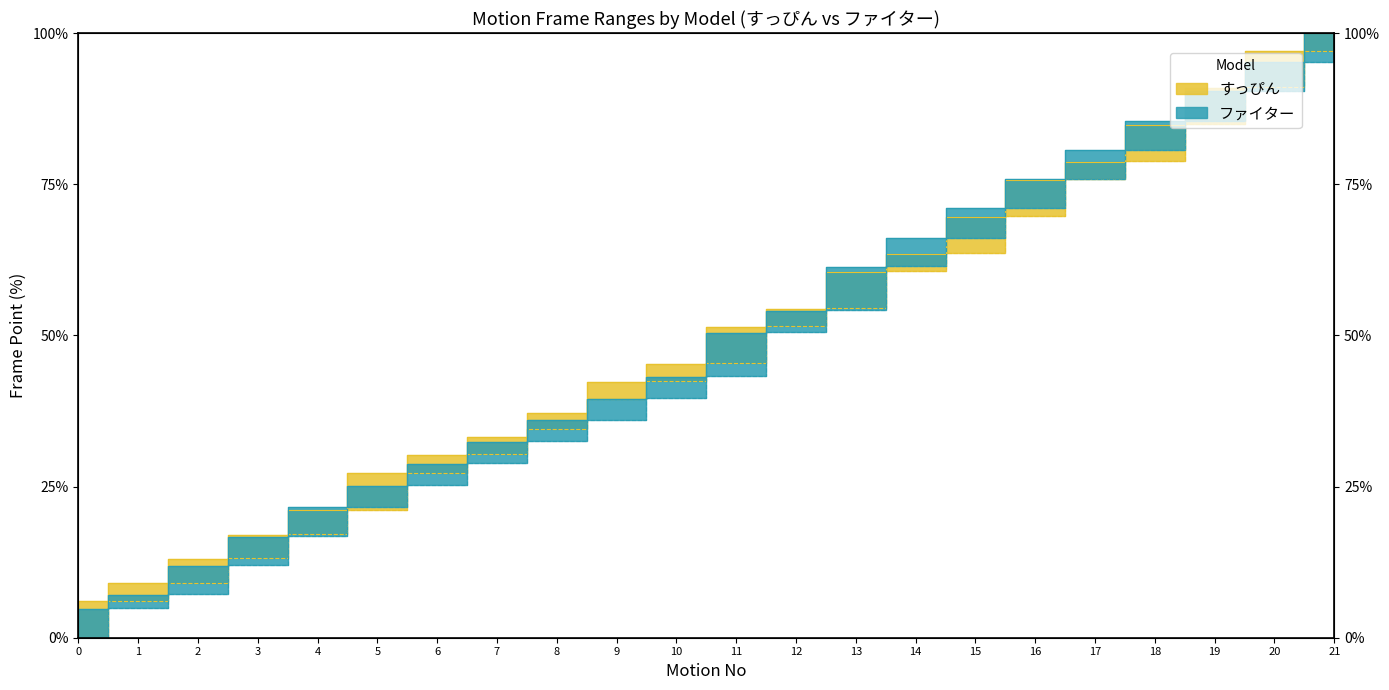

How many data points does each series have?

22